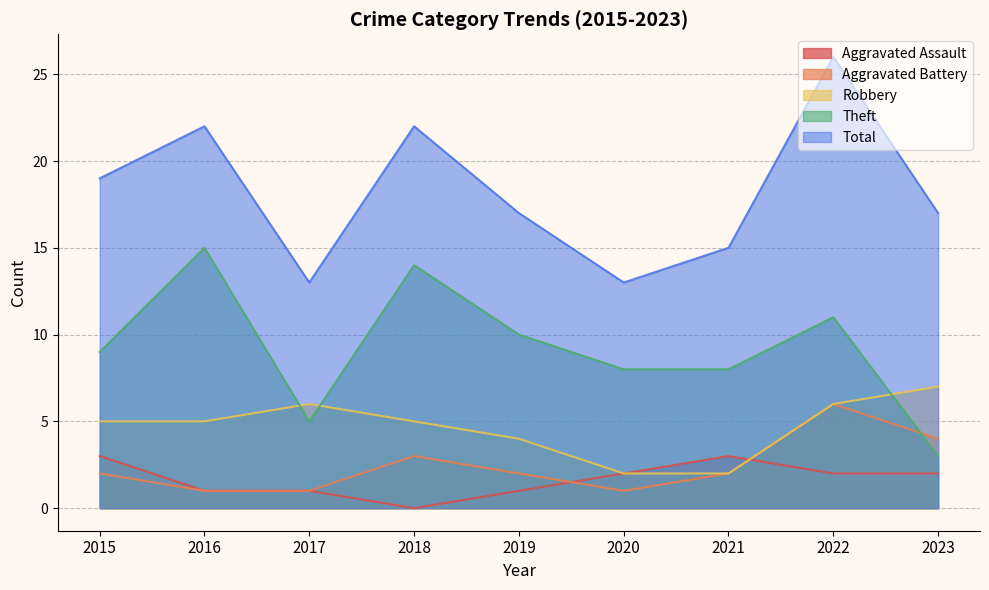

Between 2016 and 2019, which series saw the biggest shift?

Theft